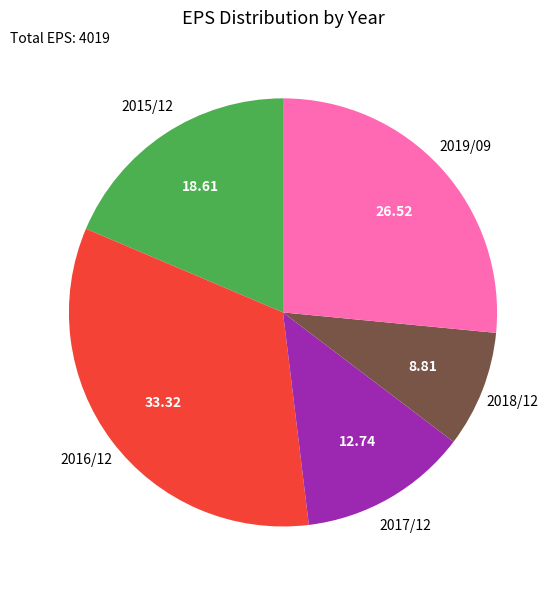

Is there a majority slice in this chart?

No